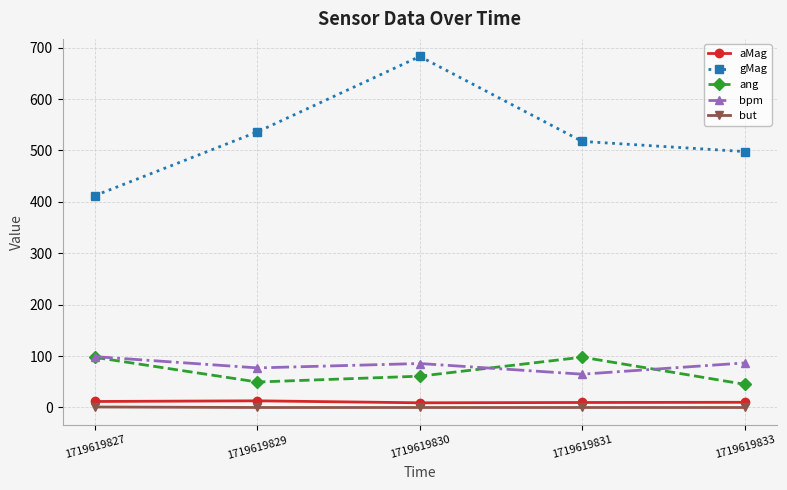

Count the number of categories in the chart.

5